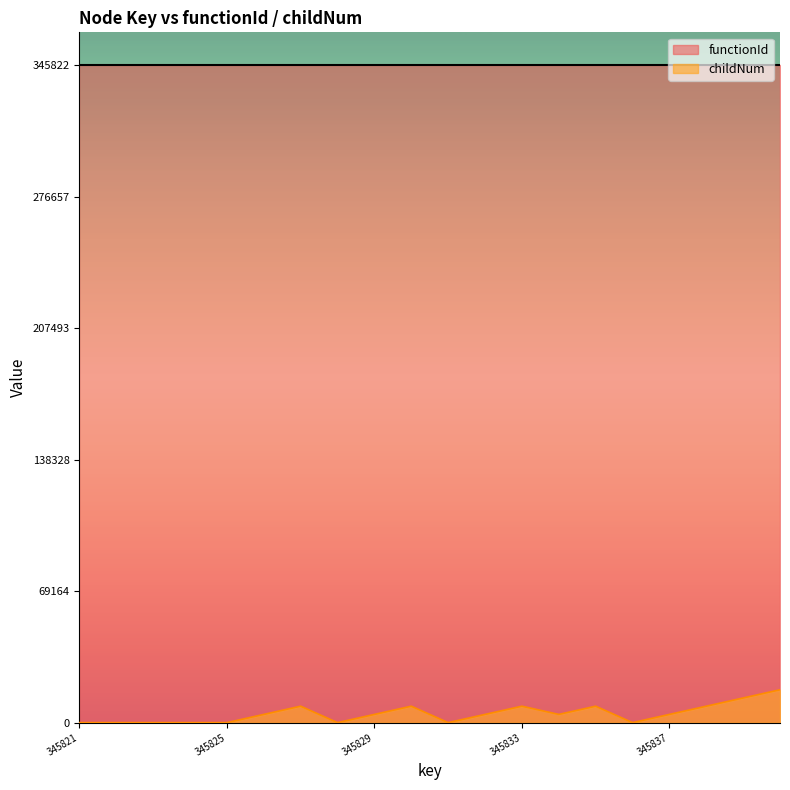

How many distinct data groups are displayed?

2